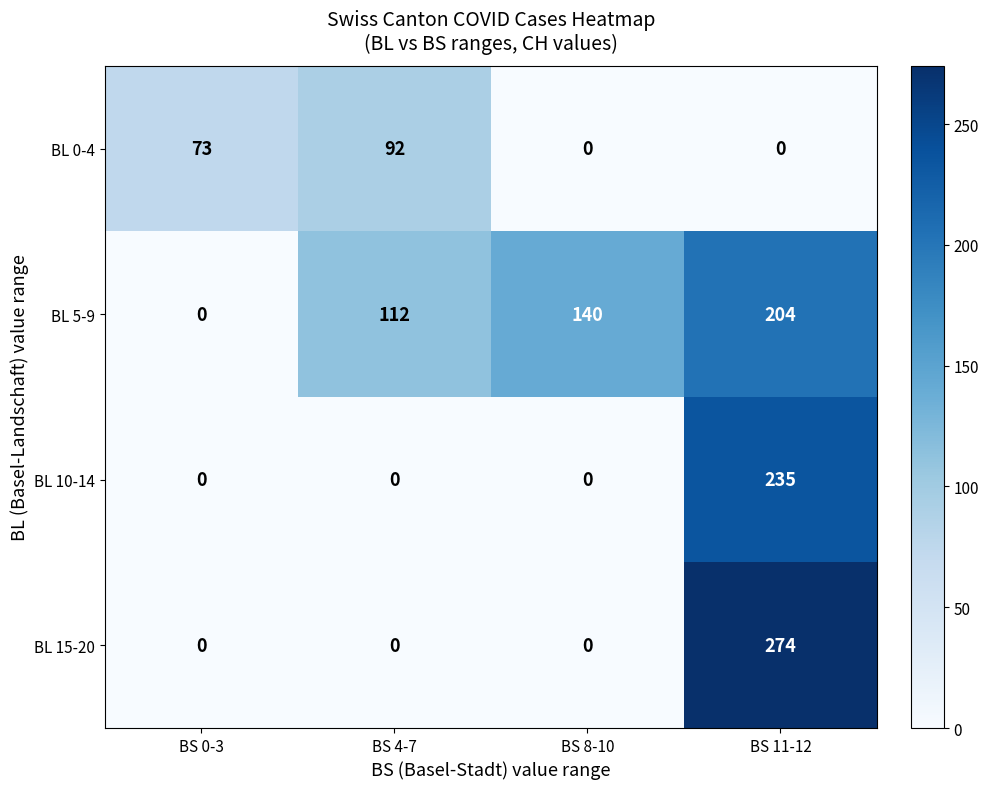

Reading left to right, what are all the values shown in this chart?

BL 0-4: 73	92	0	0
BL 5-9: 0	112	140	204
BL 10-14: 0	0	0	235
BL 15-20: 0	0	0	274